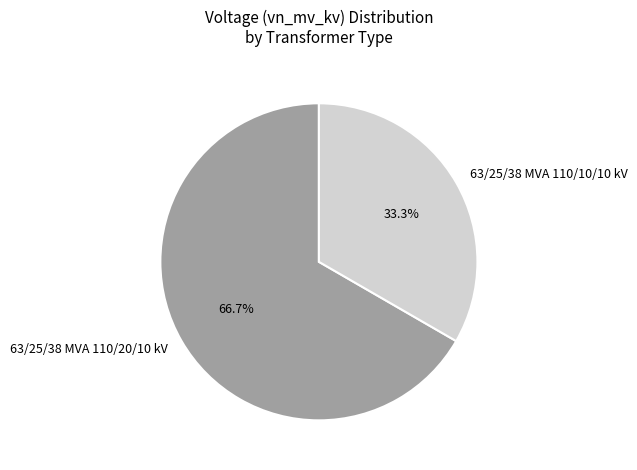

To the nearest percent, what percentage of the pie is 63/25/38 MVA 110/10/10 kV?

33%